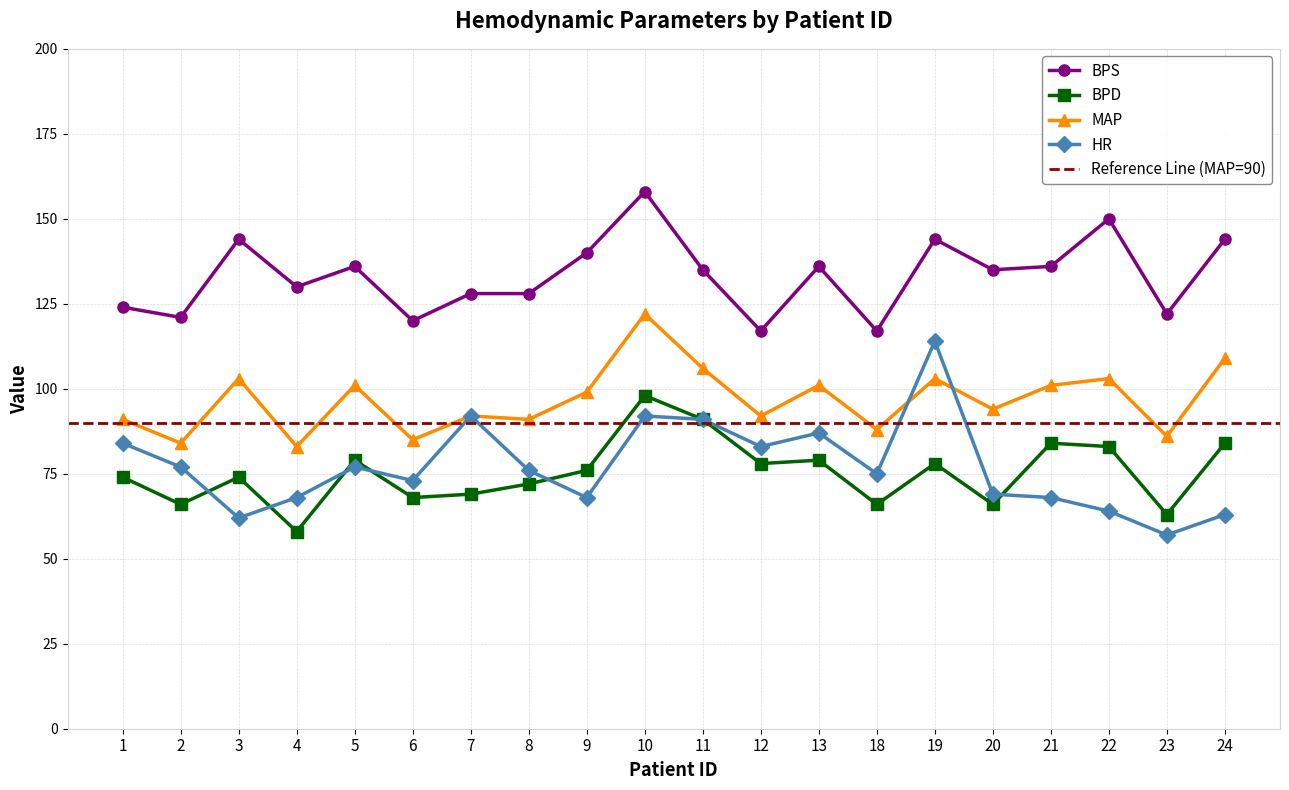

Does the chart display data point markers on the line(s)?

Yes